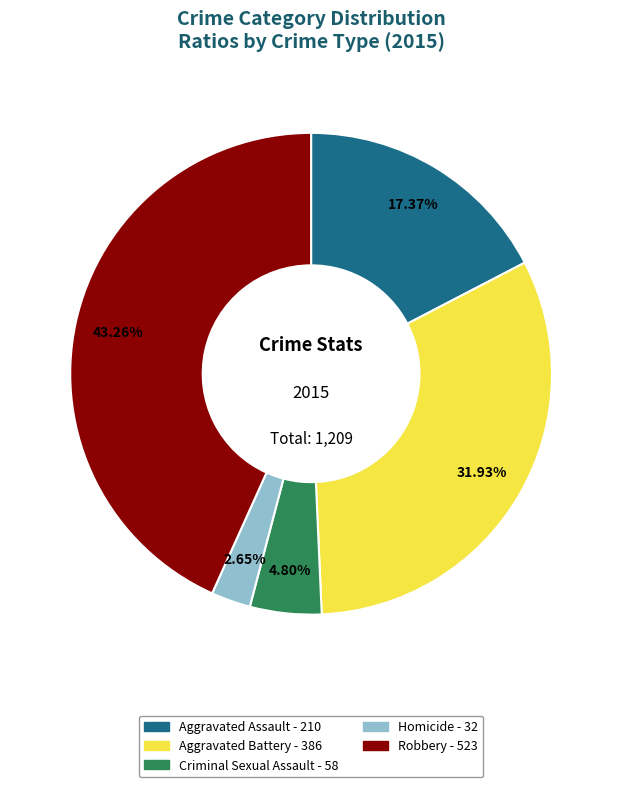

Combined, what portion of the pie is Aggravated Battery and Homicide?

34.6%